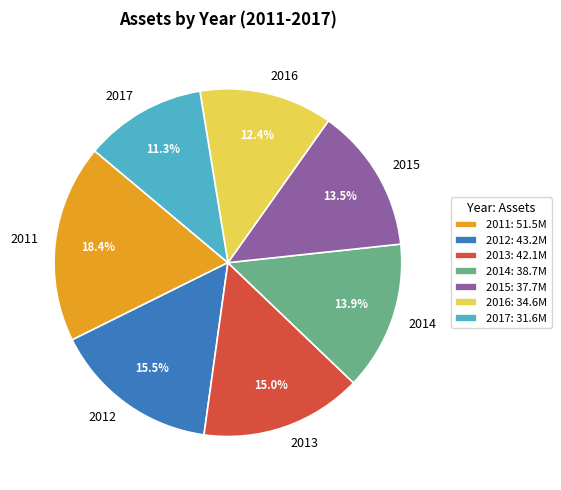

What is the largest slice in the pie chart?

2011